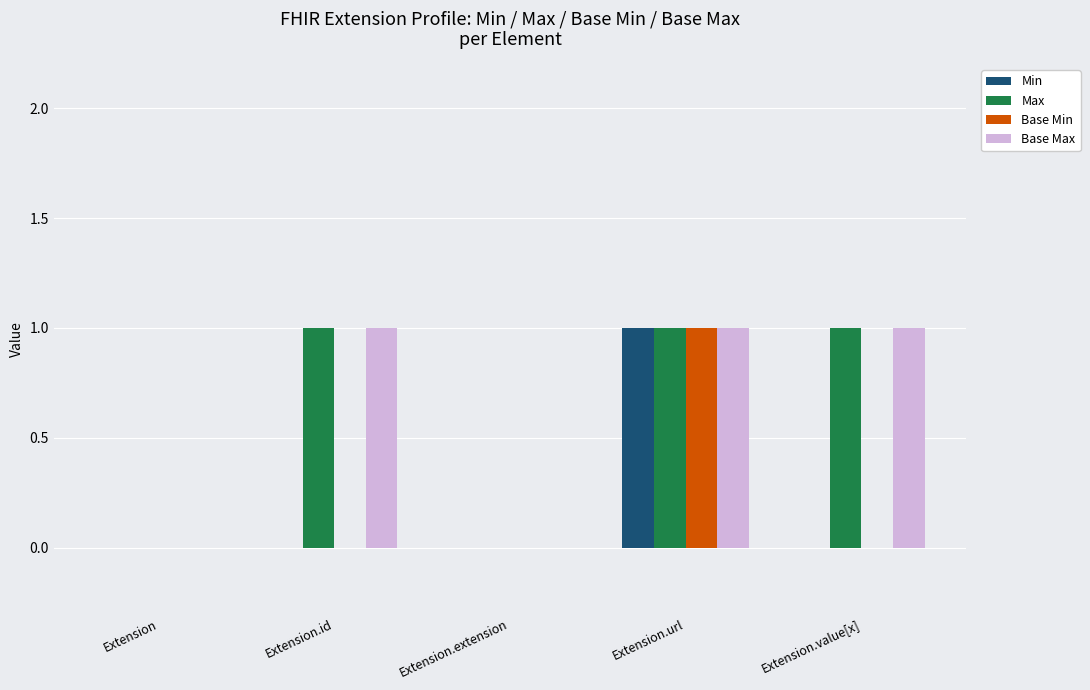

Count the number of categories in the chart.

5